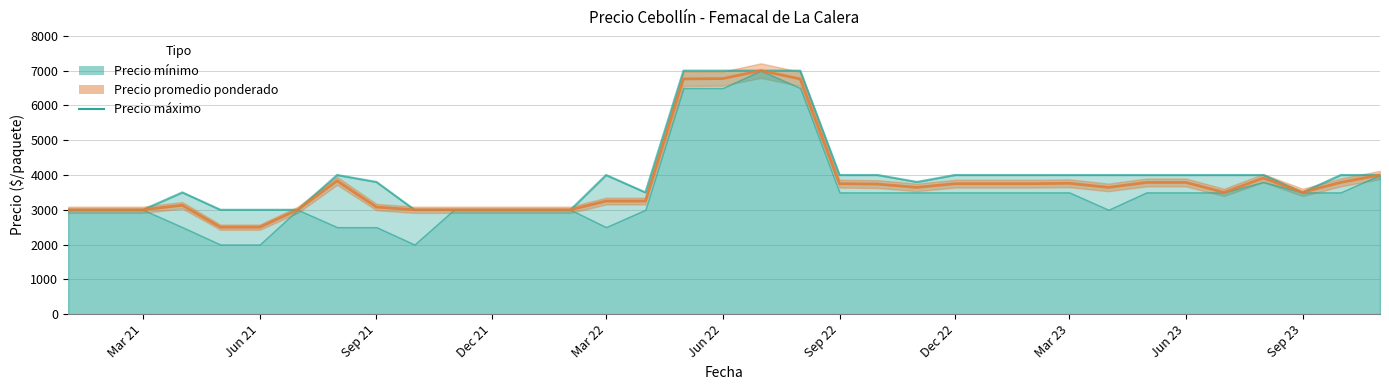

Reading left to right, list all the values displayed in this chart.

3000	3000	3000	3500	3000	3000	3000	4000	3800	3000	3000	3000	3000	3000	4000	3500	7000	7000	7000	7000	4000	4000	3800	4000	4000	4000	4000	4000	4000	4000	4000	4000	3500	4000	4000